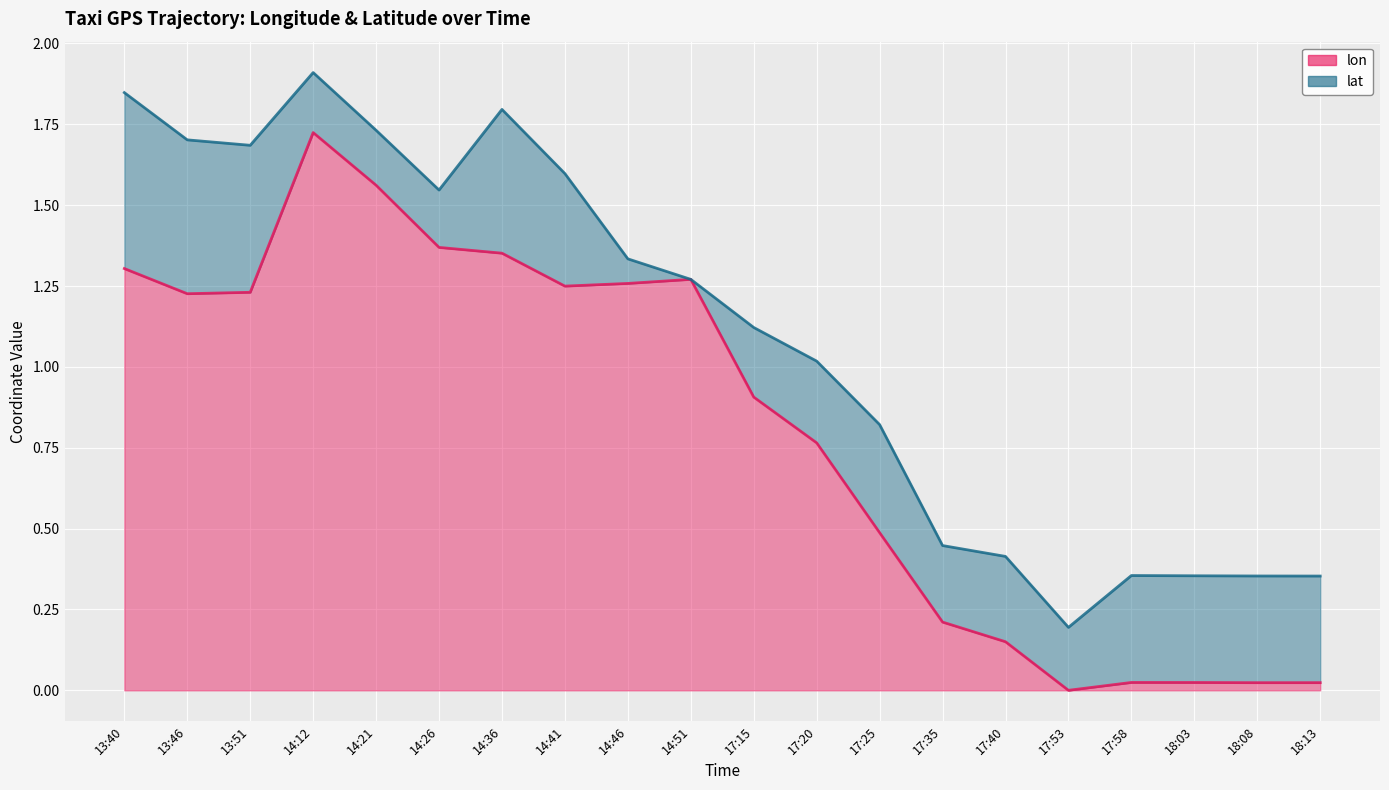

The value at 17:20 is 1.1. True or false?

False